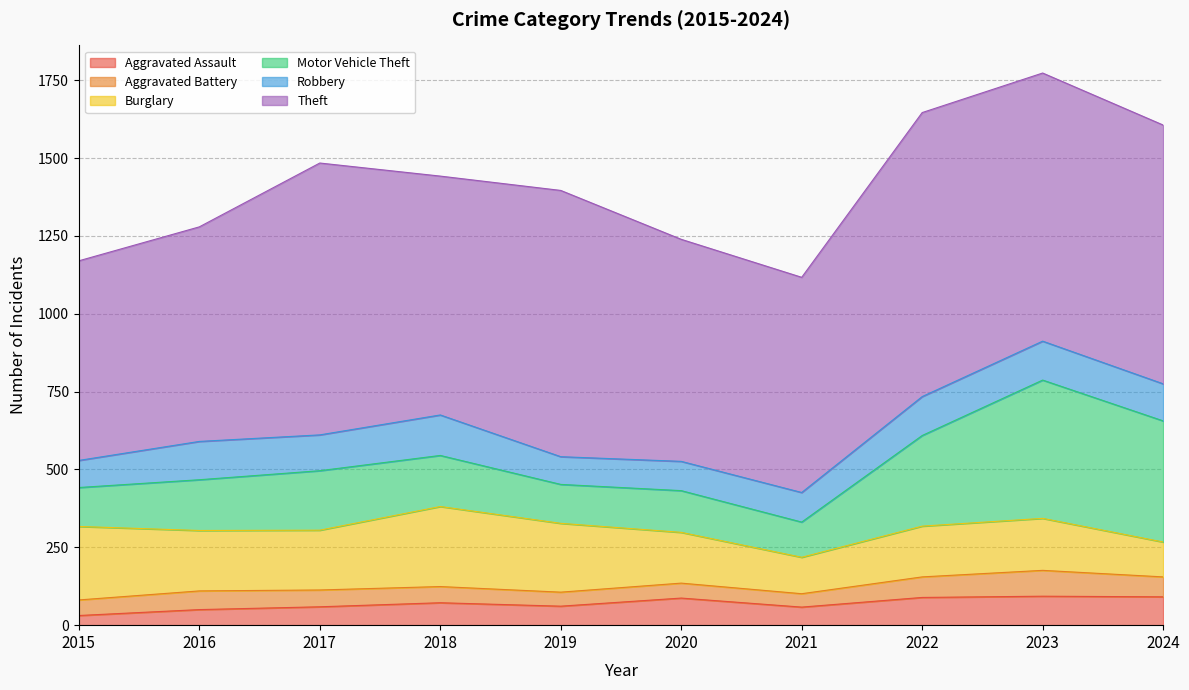

How many interior local peaks does the Motor Vehicle Theft series have?

3